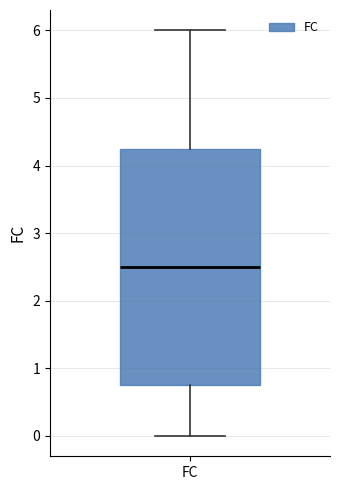

Transcribe this box plot: give where the median line is, the range the box spans, and where the two whiskers end, as read against the y-axis. The values are not printed on the chart, so give them approximately, as read against the axis.

median 2.5, box 0.8 to 4.3, whiskers 0.0 to 6.0